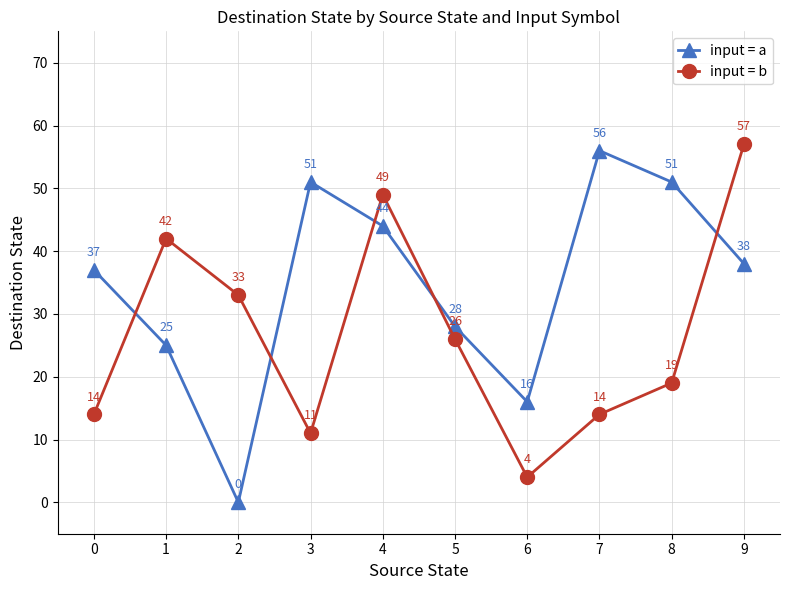

Which category has the lowest value in the input = b series?

6